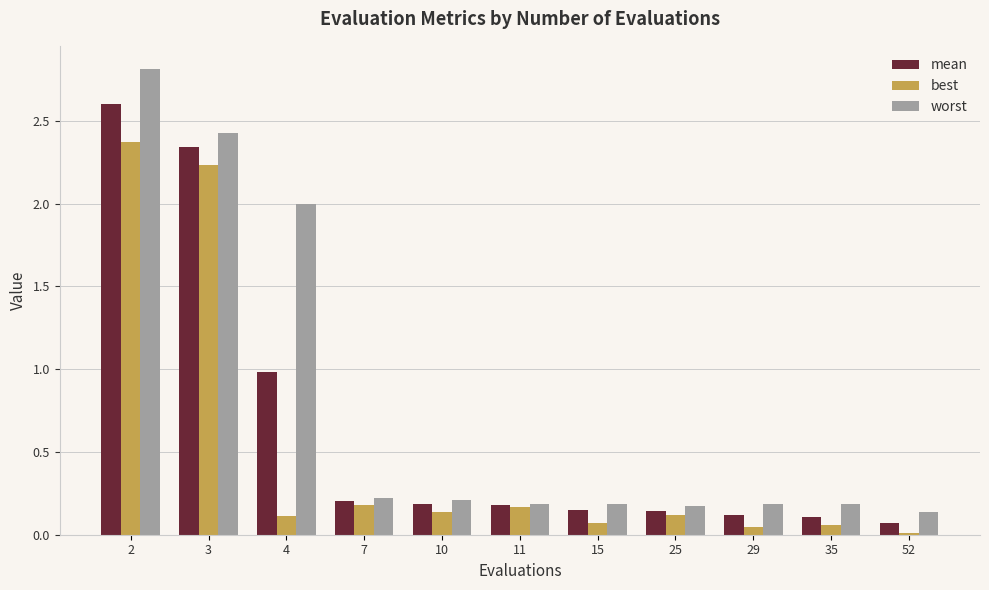

True or false: worst has a value of 0.2 at 15.

True